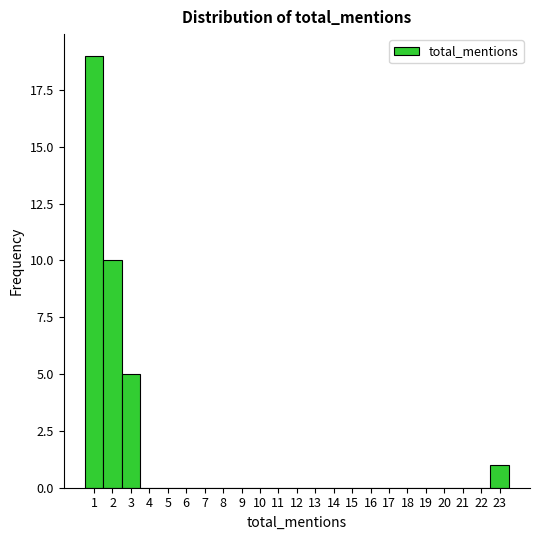

Reading left to right, list every bar in this chart as the range it spans on the x-axis followed by its height. The values are not printed on the chart, so give them approximately, as read against the axis.

0.5 to 1.5: 19
1.5 to 2.5: 10
2.5 to 3.5: 5
3.5 to 4.5: 0
4.5 to 5.5: 0
5.5 to 6.5: 0
6.5 to 7.5: 0
7.5 to 8.5: 0
8.5 to 9.5: 0
9.5 to 10.5: 0
10.5 to 11.5: 0
11.5 to 12.5: 0
12.5 to 13.5: 0
13.5 to 14.5: 0
14.5 to 15.5: 0
15.5 to 16.5: 0
16.5 to 17.5: 0
17.5 to 18.5: 0
18.5 to 19.5: 0
19.5 to 20.5: 0
20.5 to 21.5: 0
21.5 to 22.5: 0
22.5 to 23.5: 1